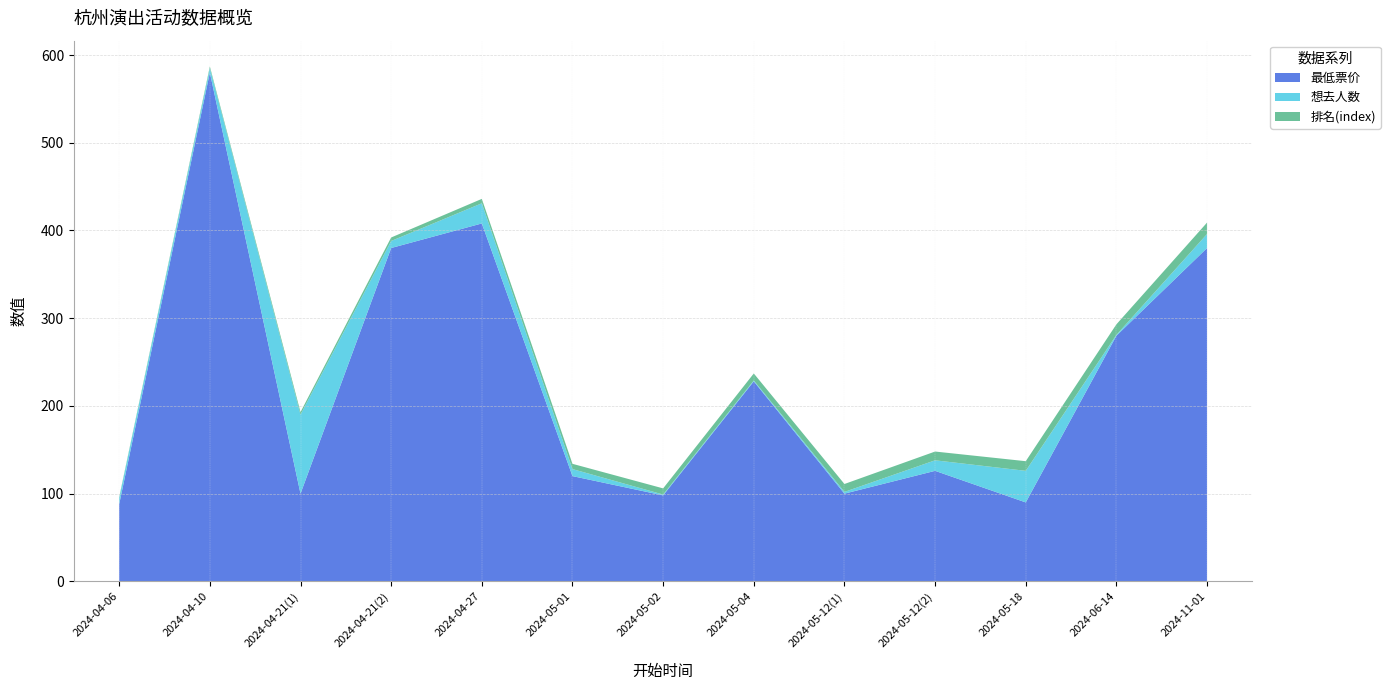

Reading right to left, transcribe all the data shown in this chart.

最低票价: 380	280	90	126	100	228	98	120	408	380	100	580	88
想去人数: 16	1	36	12	2	1	1	8	23	8	90	5	7
排名(index): 13	12	11	10	9	8	7	6	5	4	3	2	1